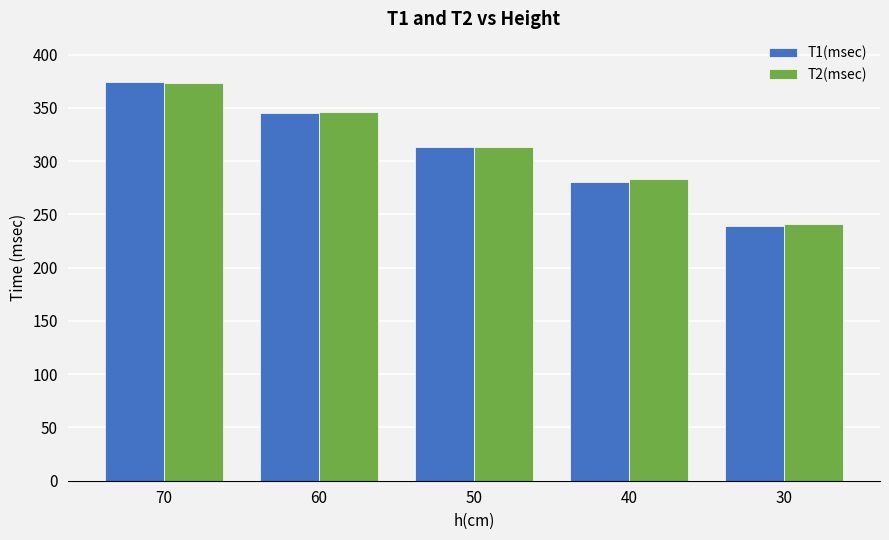

The T2(msec) series shows 240.8 at 30. True or false?

True